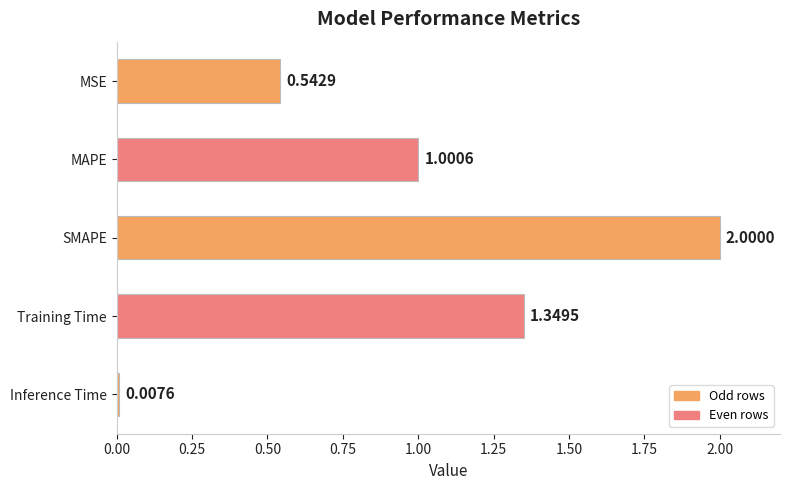

What is the label of the 5th bar from the bottom?

MSE